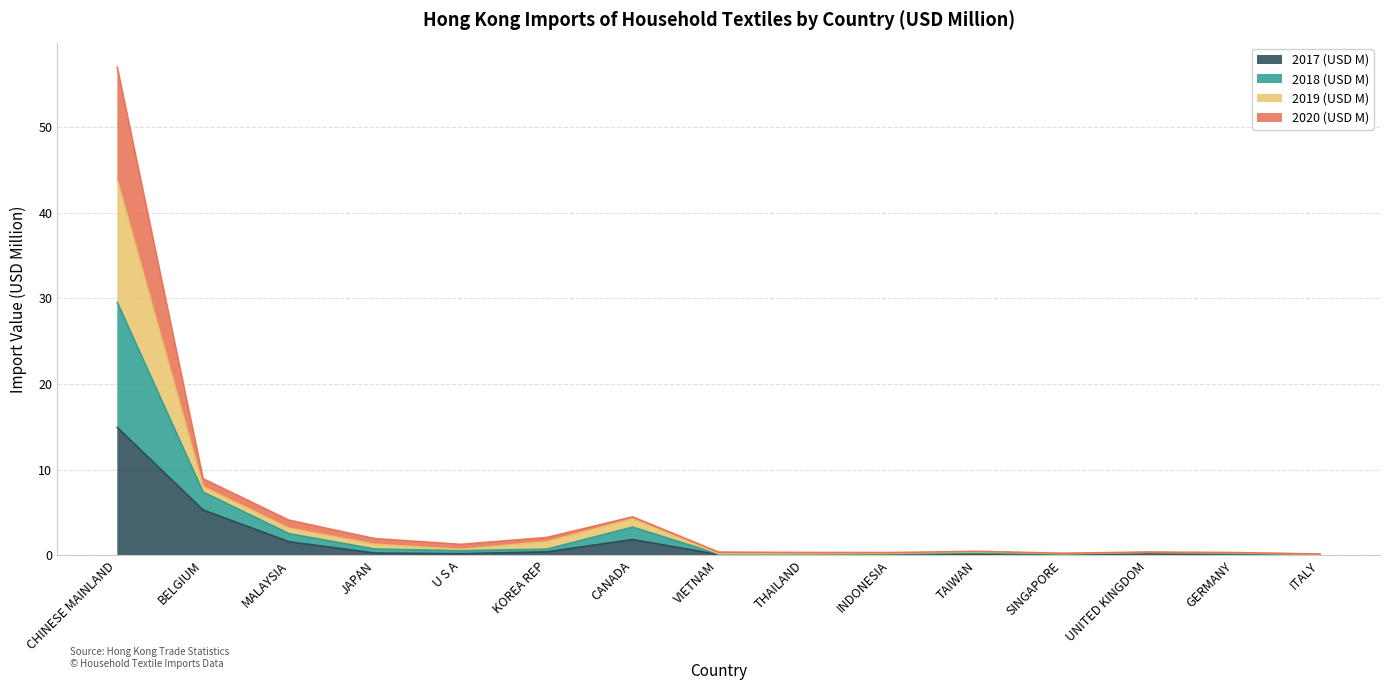

At which category is the sum across all series the highest?

CHINESE MAINLAND